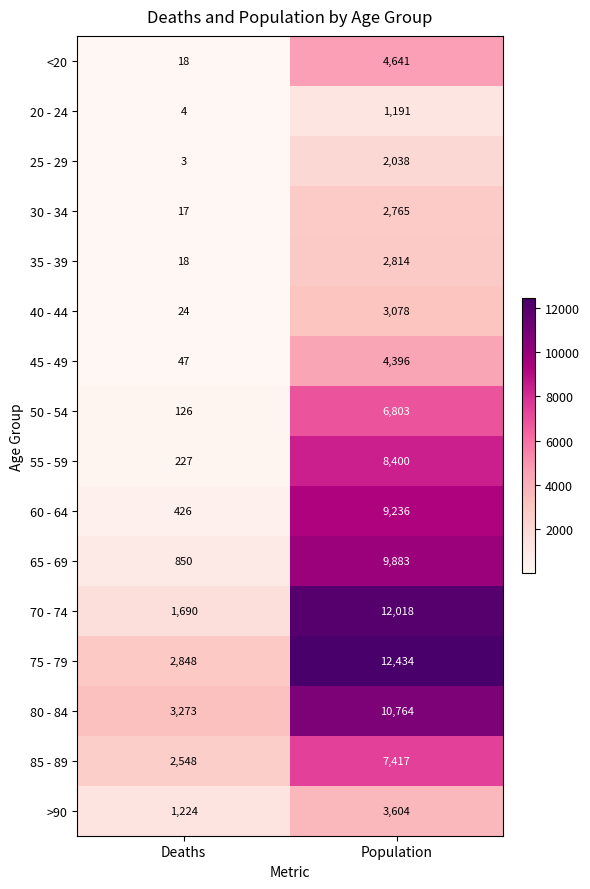

What is the highest value of the 45 - 49 series?

4396